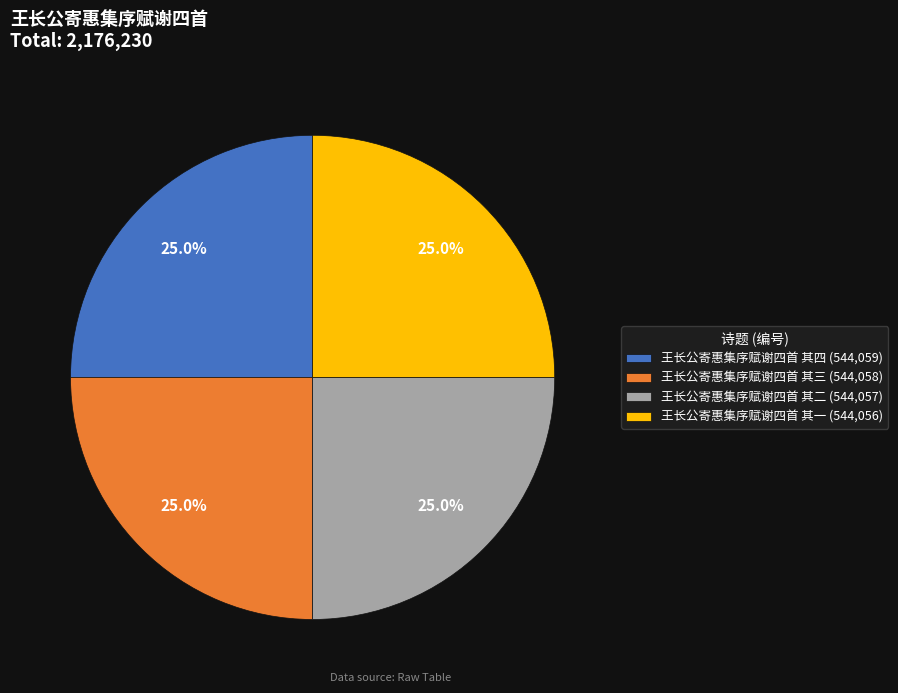

Approximately how many times larger is the value at 王长公寄惠集序赋谢四首 其三 (544,058) compared to 王长公寄惠集序赋谢四首 其二 (544,057)?

1.0